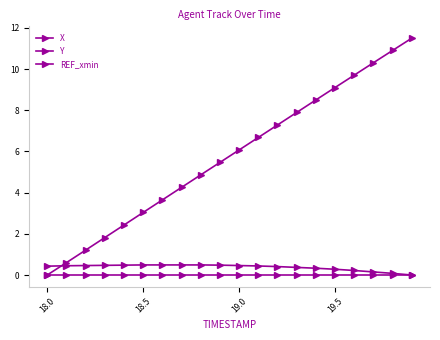

Does the chart have visible grid lines?

No